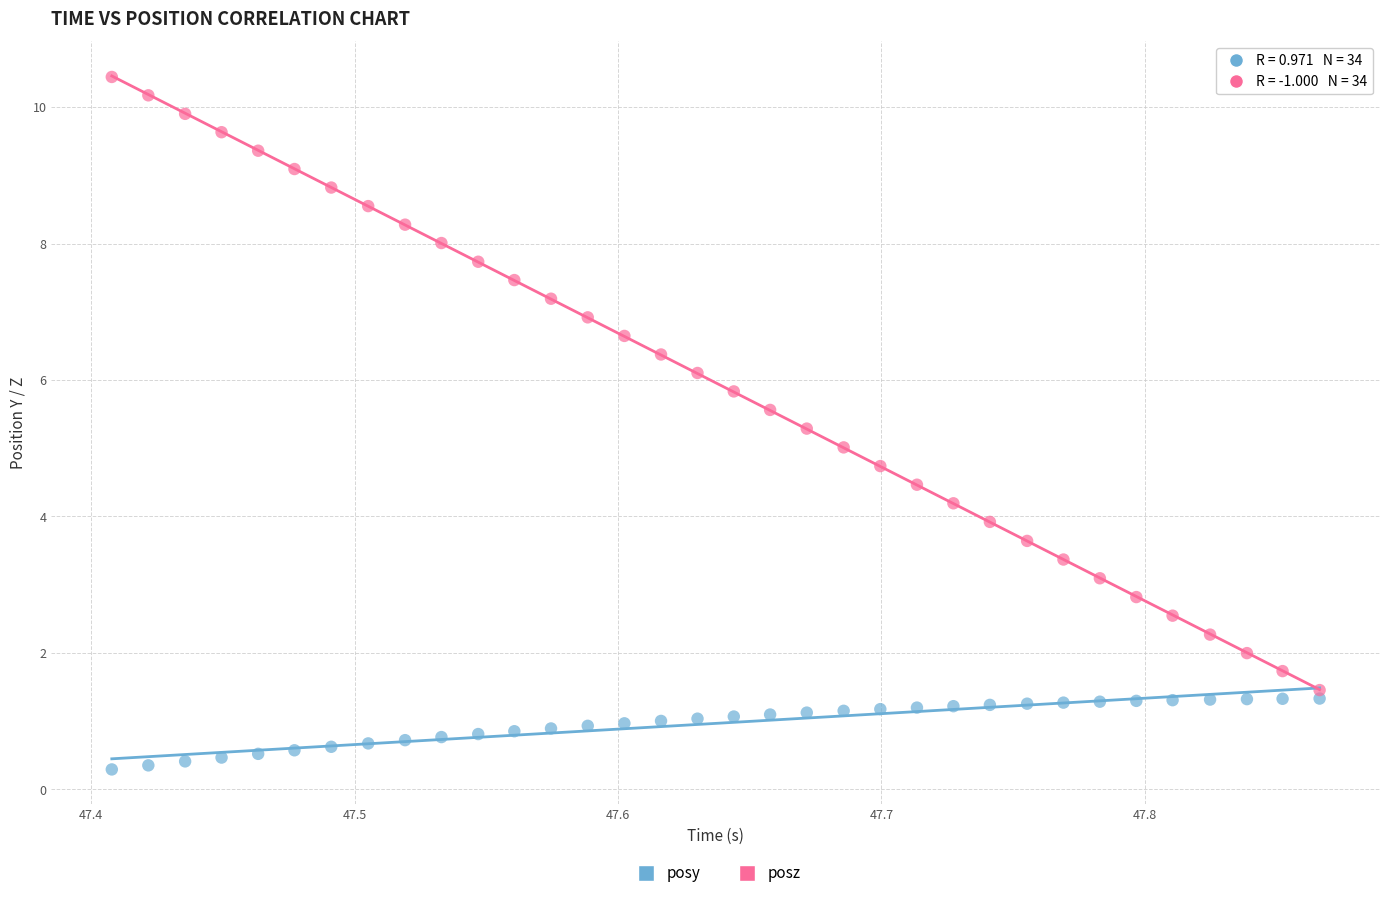

Which series reaches the maximum Y coordinate?

posz